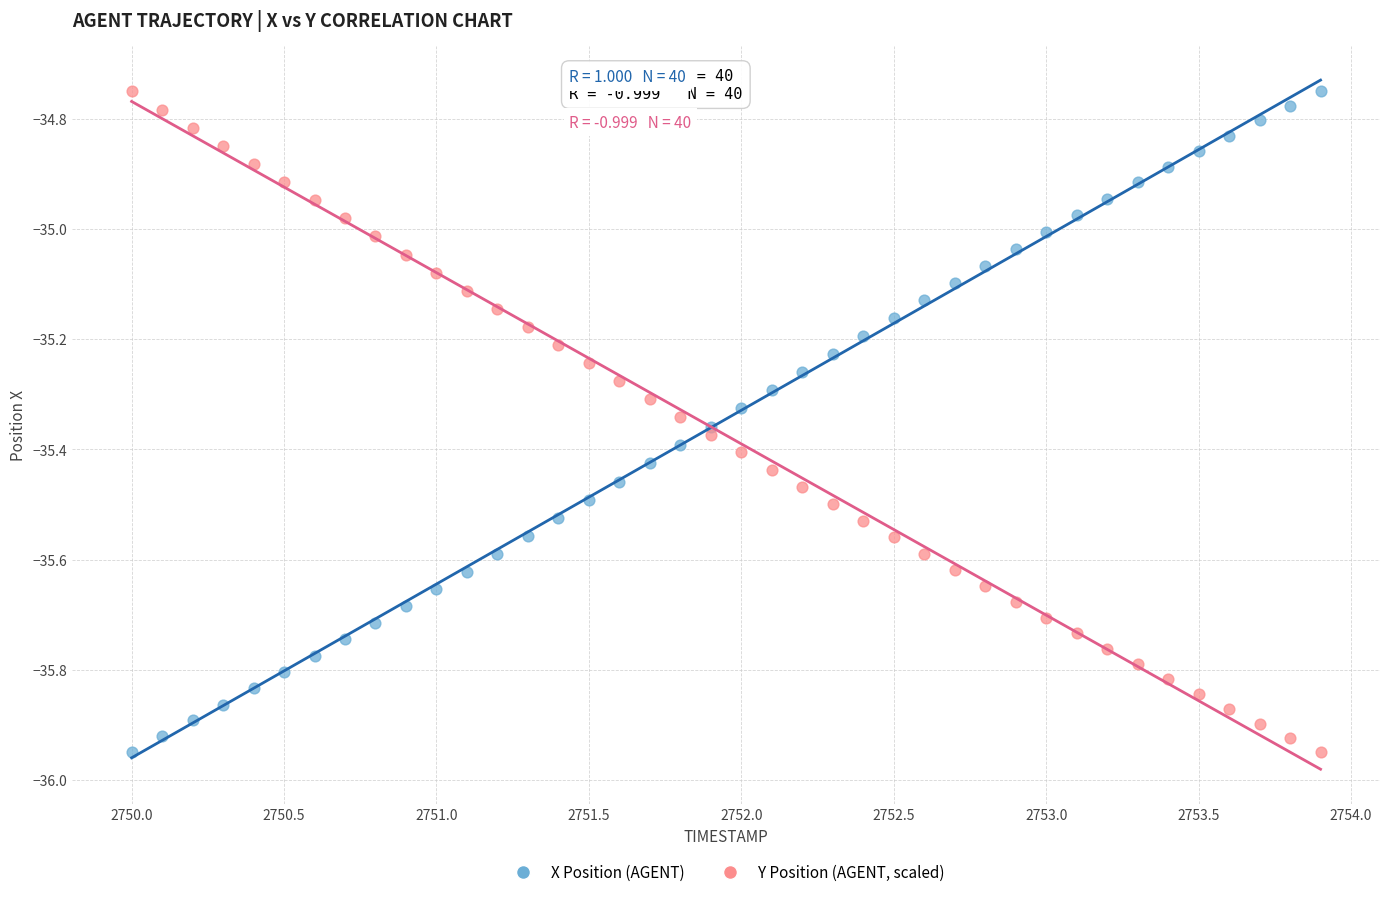

What is the X range (max minus min) for the scatter plot?

3.9